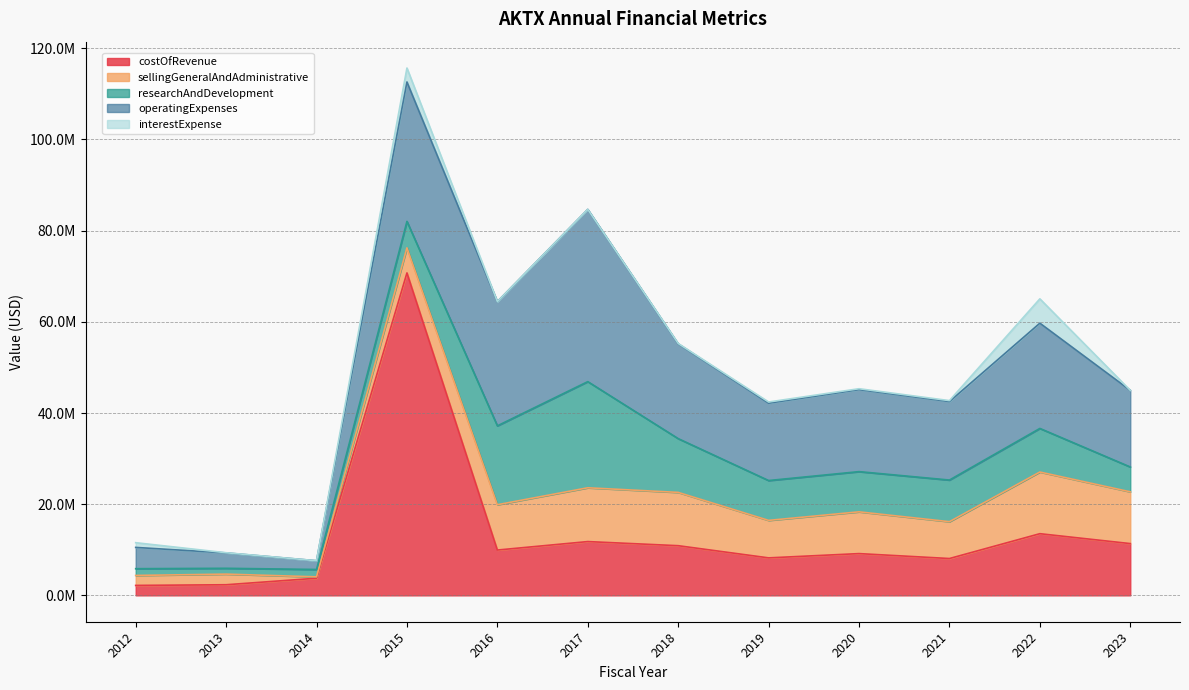

In sellingGeneralAndAdministrative, how many points are lower than both neighbors (excluding endpoints)?

3